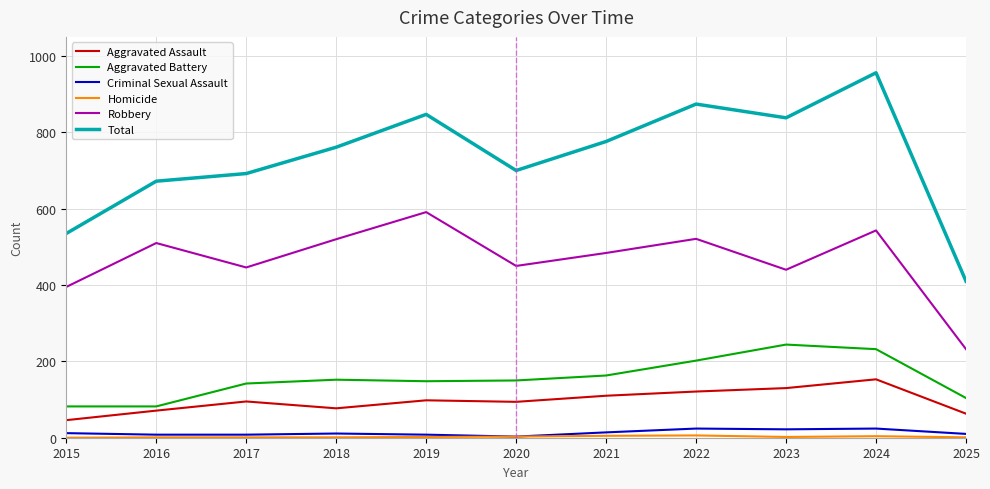

What is the total value across all series at 2022?

1748